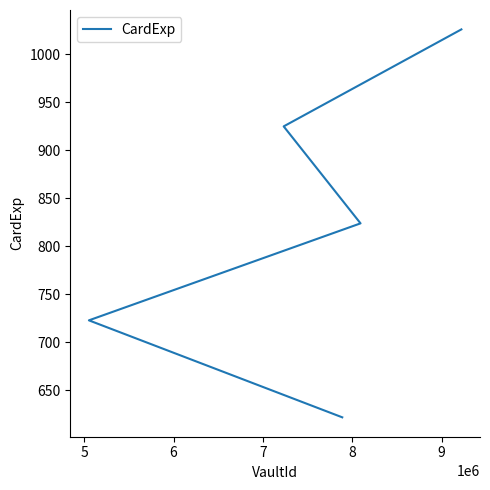

True or false: the data has more than 0 interior local peaks.

False